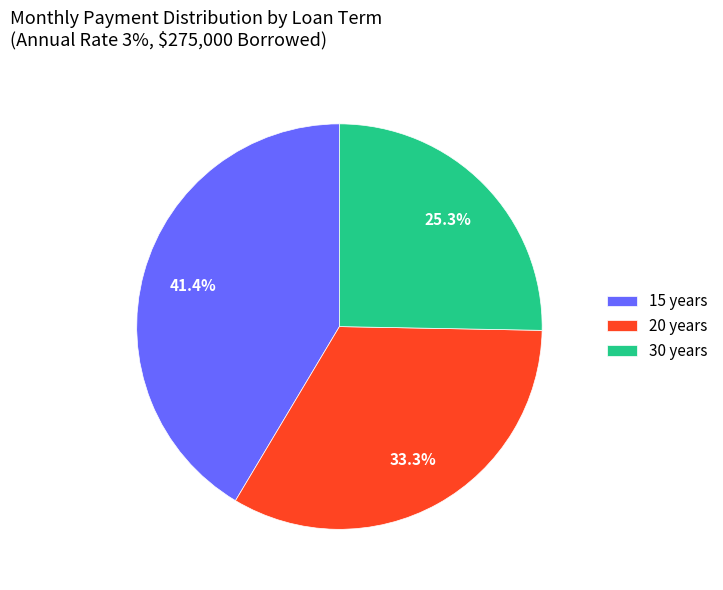

How many slices are in this pie chart?

3